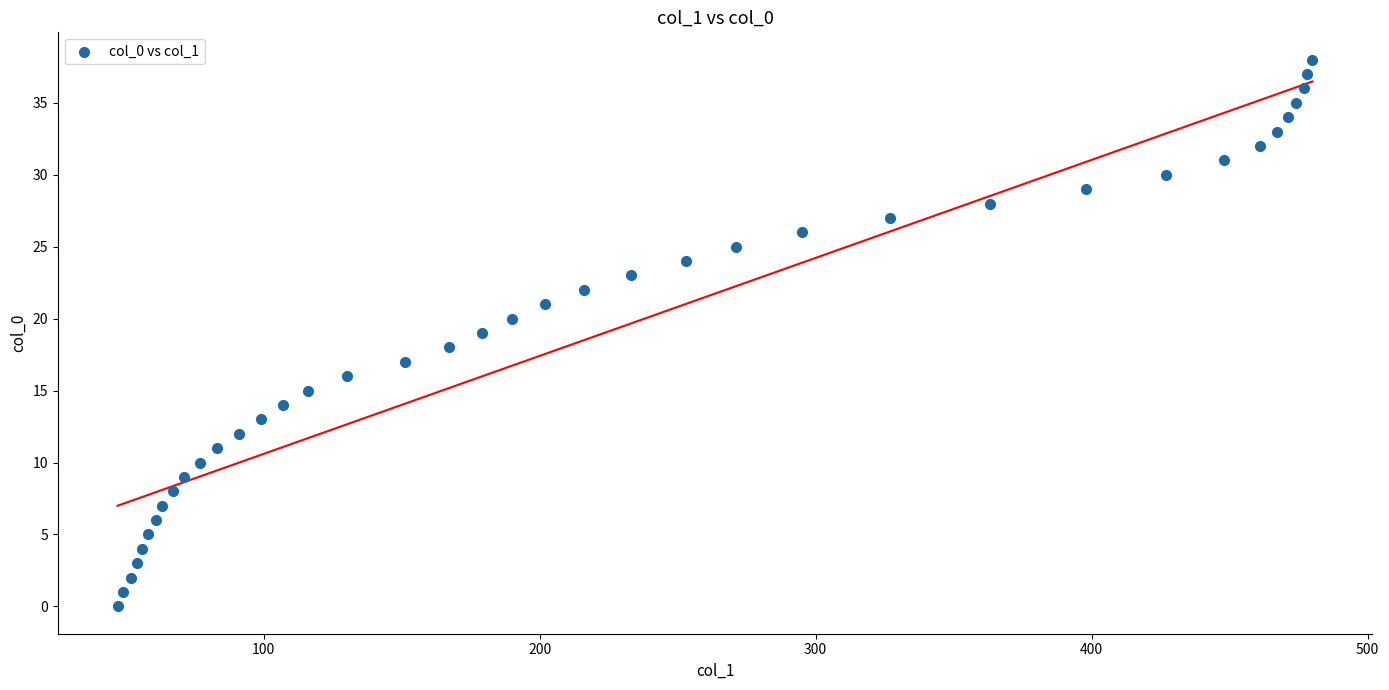

What is the range of Y values (max minus min)?

38